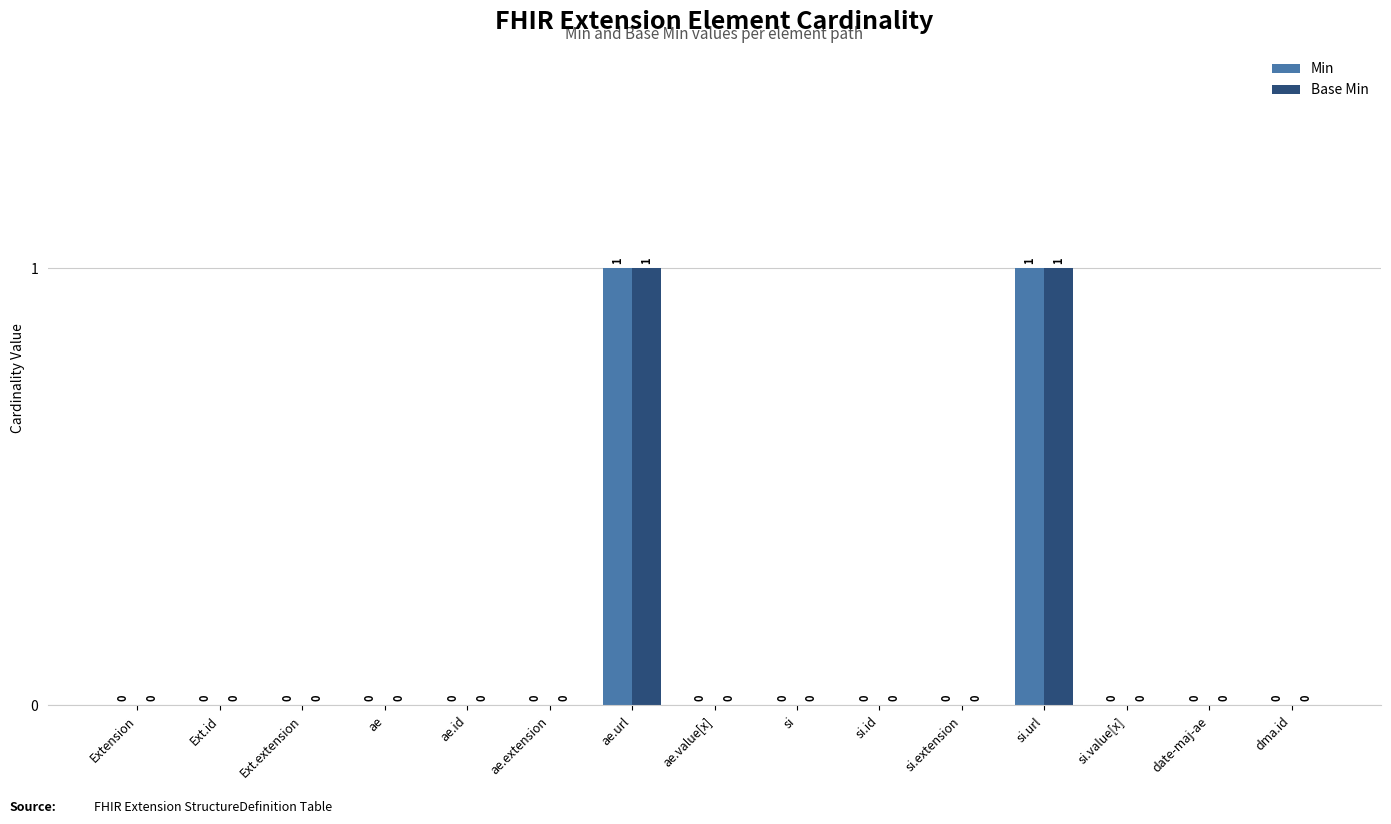

How many Min values are between 0 and 1?

15